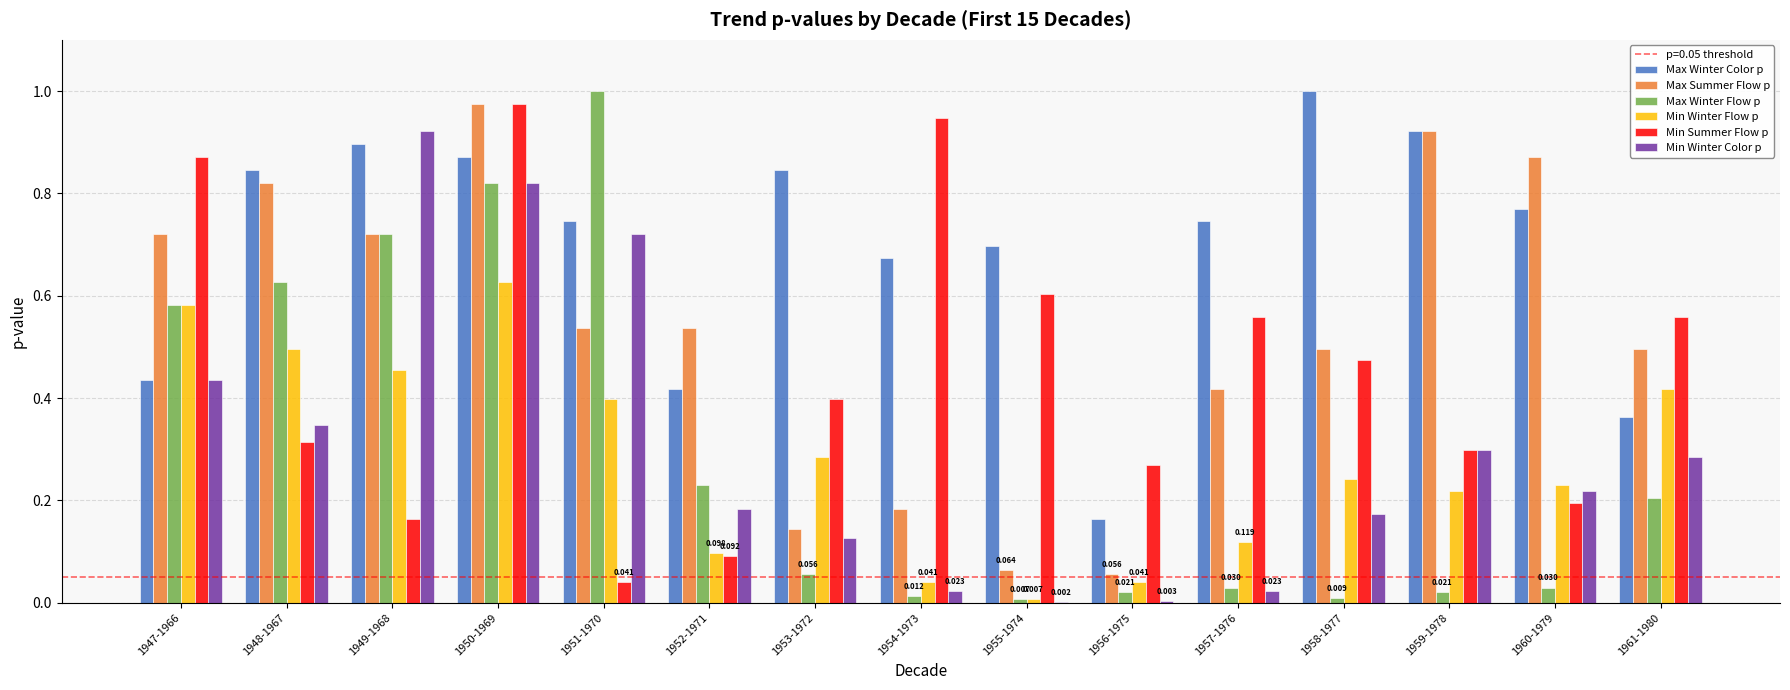

Is it true that Max Winter Color p equals 0.3 at 1956-1975?

False